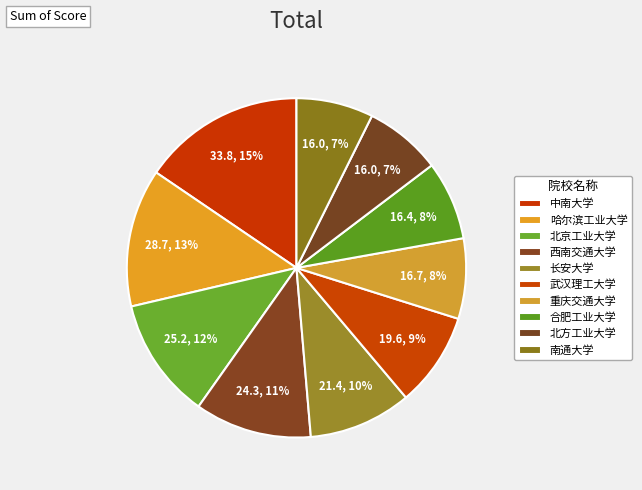

How many slices are in this pie chart?

10